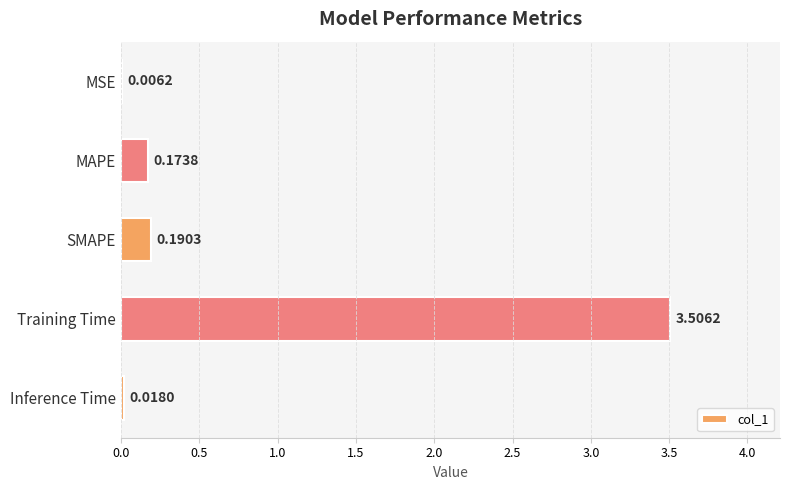

Where is the data nearest to the value 1?

SMAPE